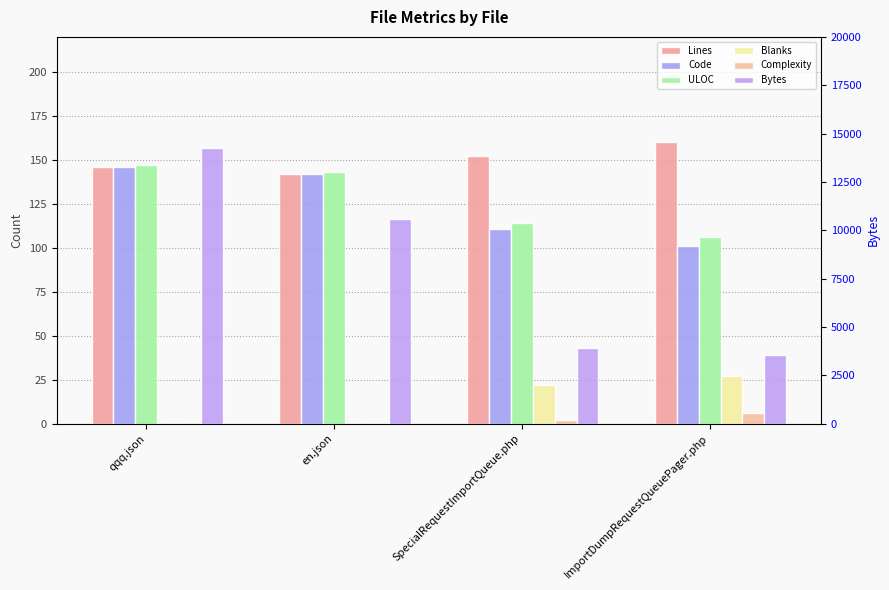

Reading left to right, transcribe all the data shown in this chart.

Lines: qqq.json=146	en.json=142	SpecialRequestImportQueue.php=152	ImportDumpRequestQueuePager.php=160
Code: qqq.json=146	en.json=142	SpecialRequestImportQueue.php=111	ImportDumpRequestQueuePager.php=101
ULOC: qqq.json=147	en.json=143	SpecialRequestImportQueue.php=114	ImportDumpRequestQueuePager.php=106
Blanks: qqq.json=0	en.json=0	SpecialRequestImportQueue.php=22	ImportDumpRequestQueuePager.php=27
Complexity: qqq.json=0	en.json=0	SpecialRequestImportQueue.php=2	ImportDumpRequestQueuePager.php=6
Bytes: qqq.json=14244	en.json=10606	SpecialRequestImportQueue.php=3922	ImportDumpRequestQueuePager.php=3576